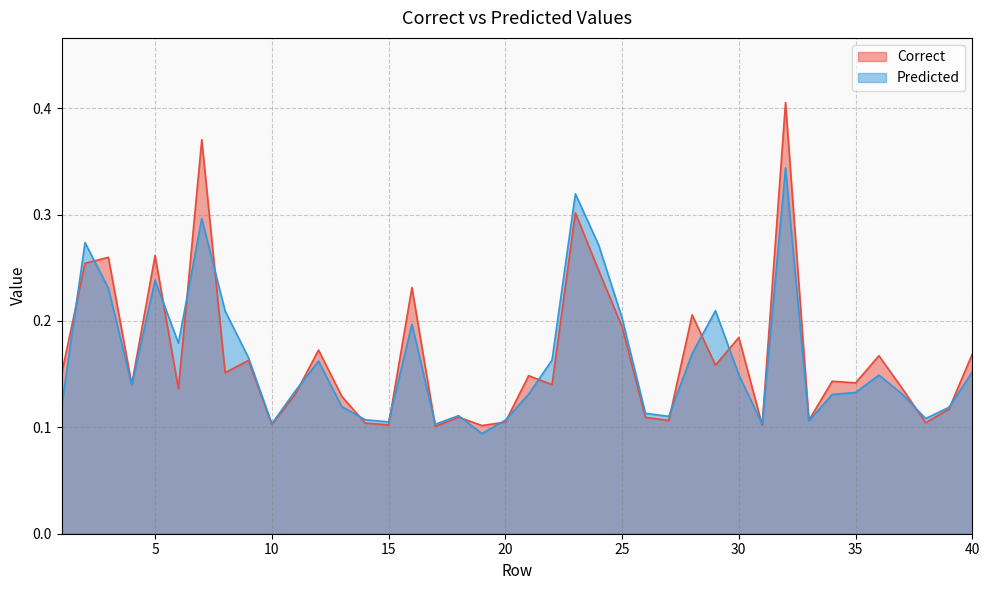

Does the chart have visible grid lines?

Yes